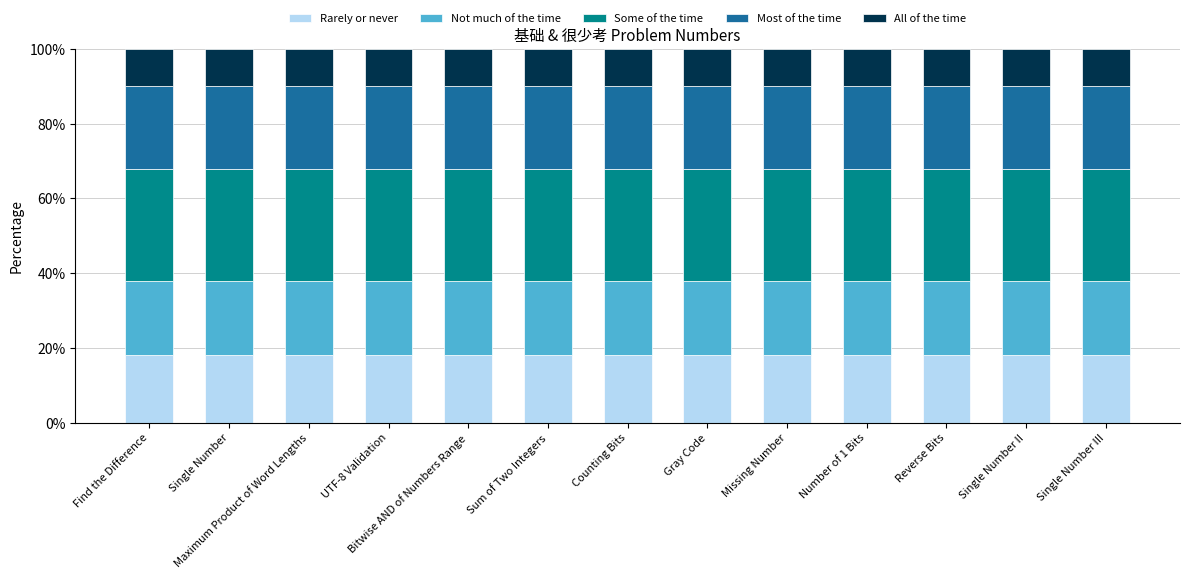

What is the lowest value of the Rarely or never series?

18.0